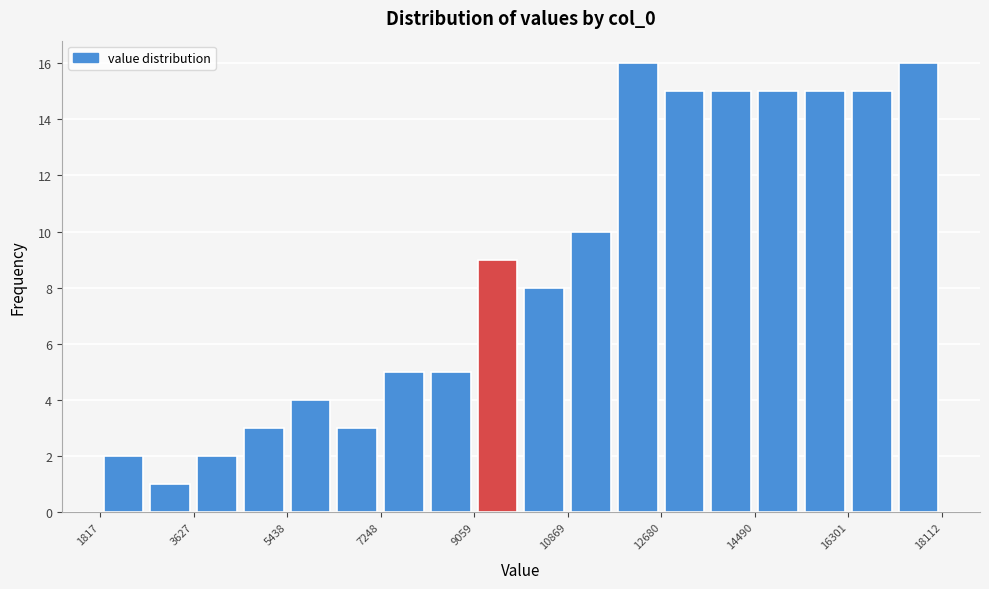

Reading left to right, transcribe this chart: for each bar, give the range it covers on the x-axis and its height. Neither the bar edges nor the heights are printed on the chart, so give them approximately, as read against the axes.

1800 to 2800: 2
2800 to 3600: 1
3600 to 4600: 2
4600 to 5400: 3
5400 to 6400: 4
6400 to 7200: 3
7200 to 8200: 5
8200 to 9000: 5
9000 to 10000: 9
10000 to 10800: 8
10800 to 11800: 10
11800 to 12600: 16
12600 to 13600: 15
13600 to 14400: 15
14400 to 15400: 15
15400 to 16400: 15
16400 to 17200: 15
17200 to 18200: 16